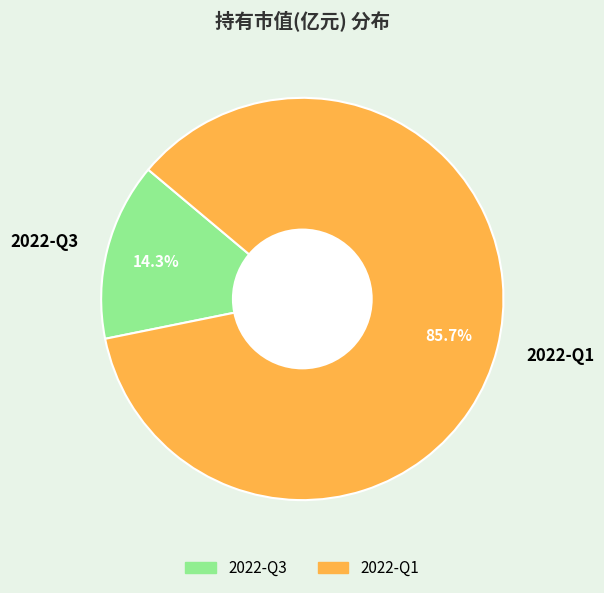

Count the number of slices in the pie.

2